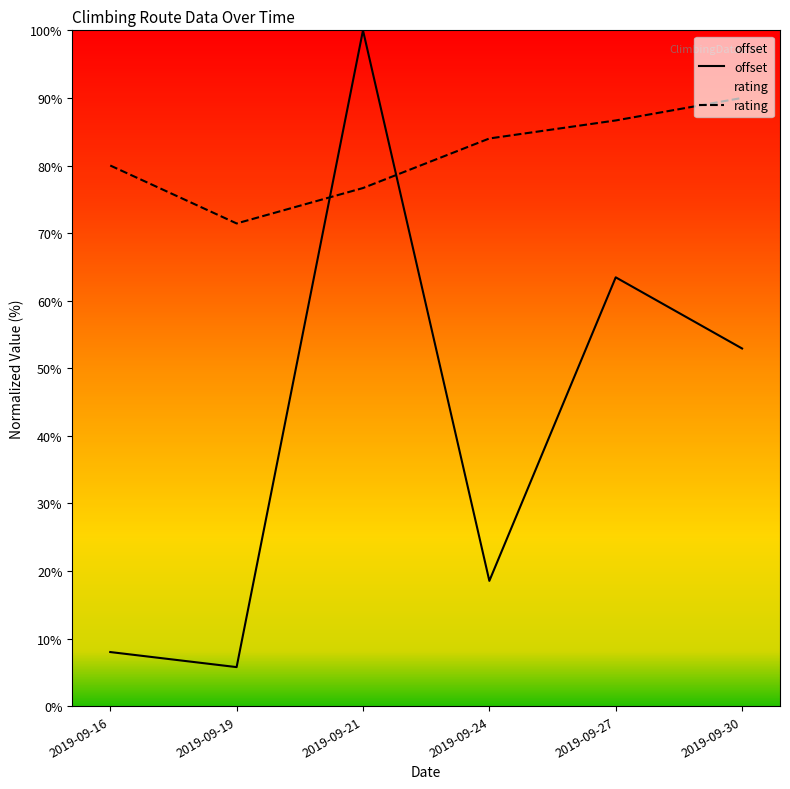

True or false: rating and offset intersect in this chart.

True